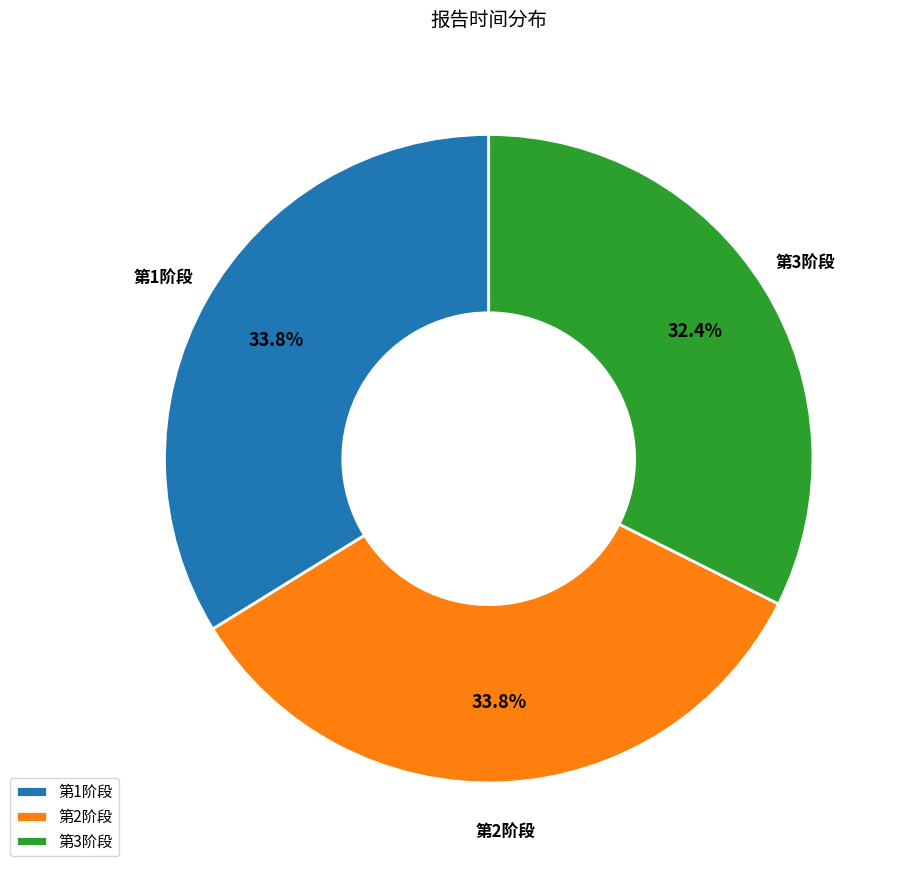

How many segments does this pie chart have?

3